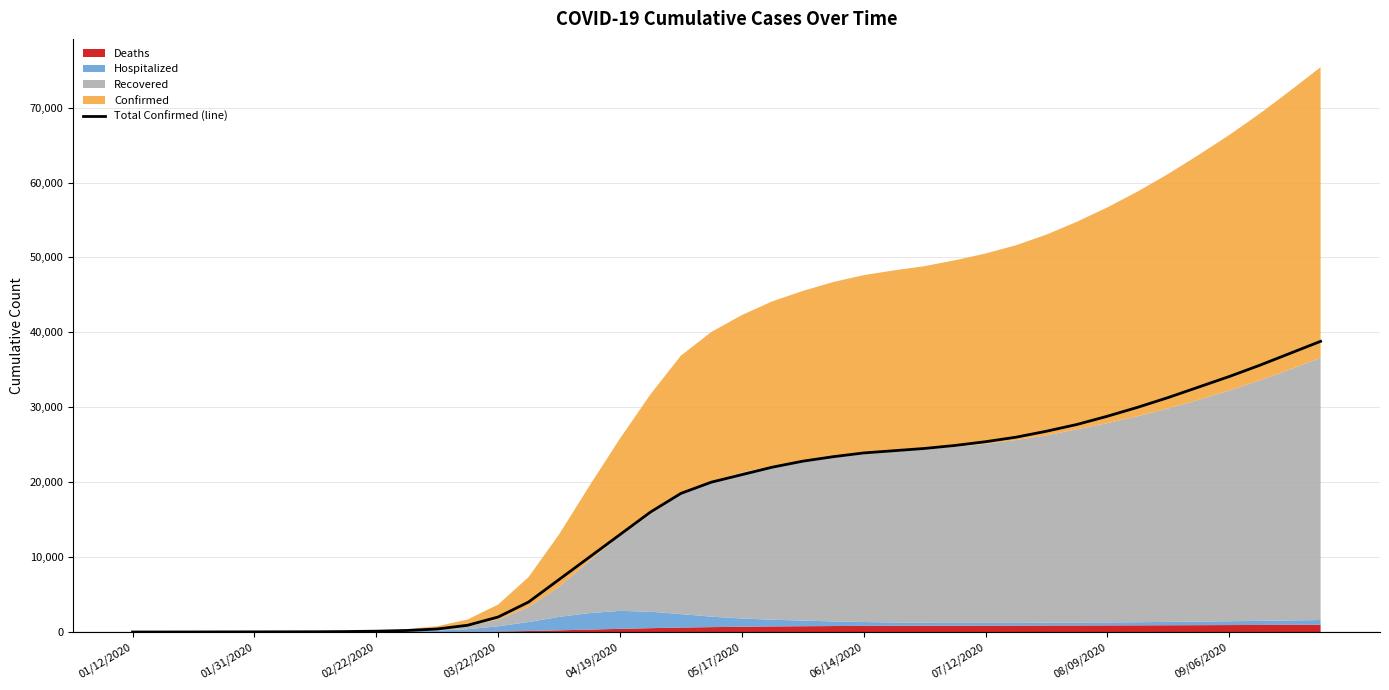

What is the difference between the second highest and second lowest values?

37198